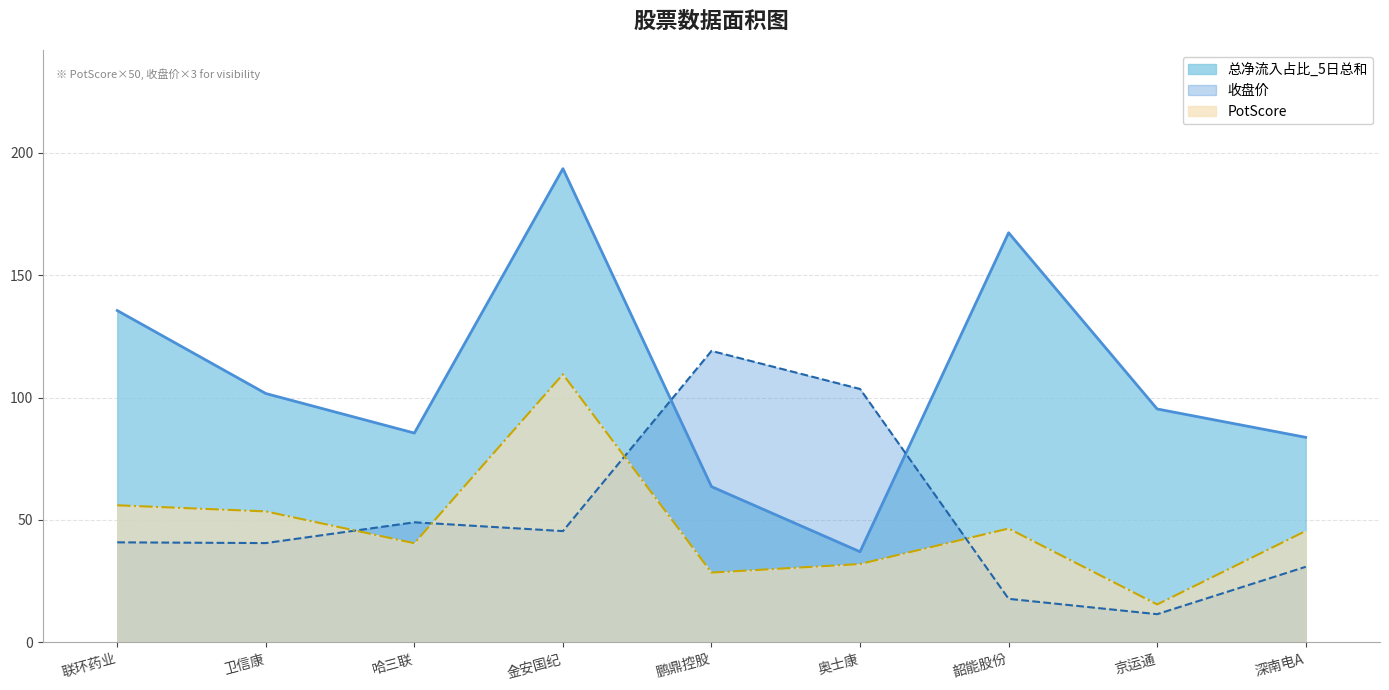

Rank the series by their maximum value, from highest to lowest.

总净流入占比_5日总和, 收盘价, PotScore